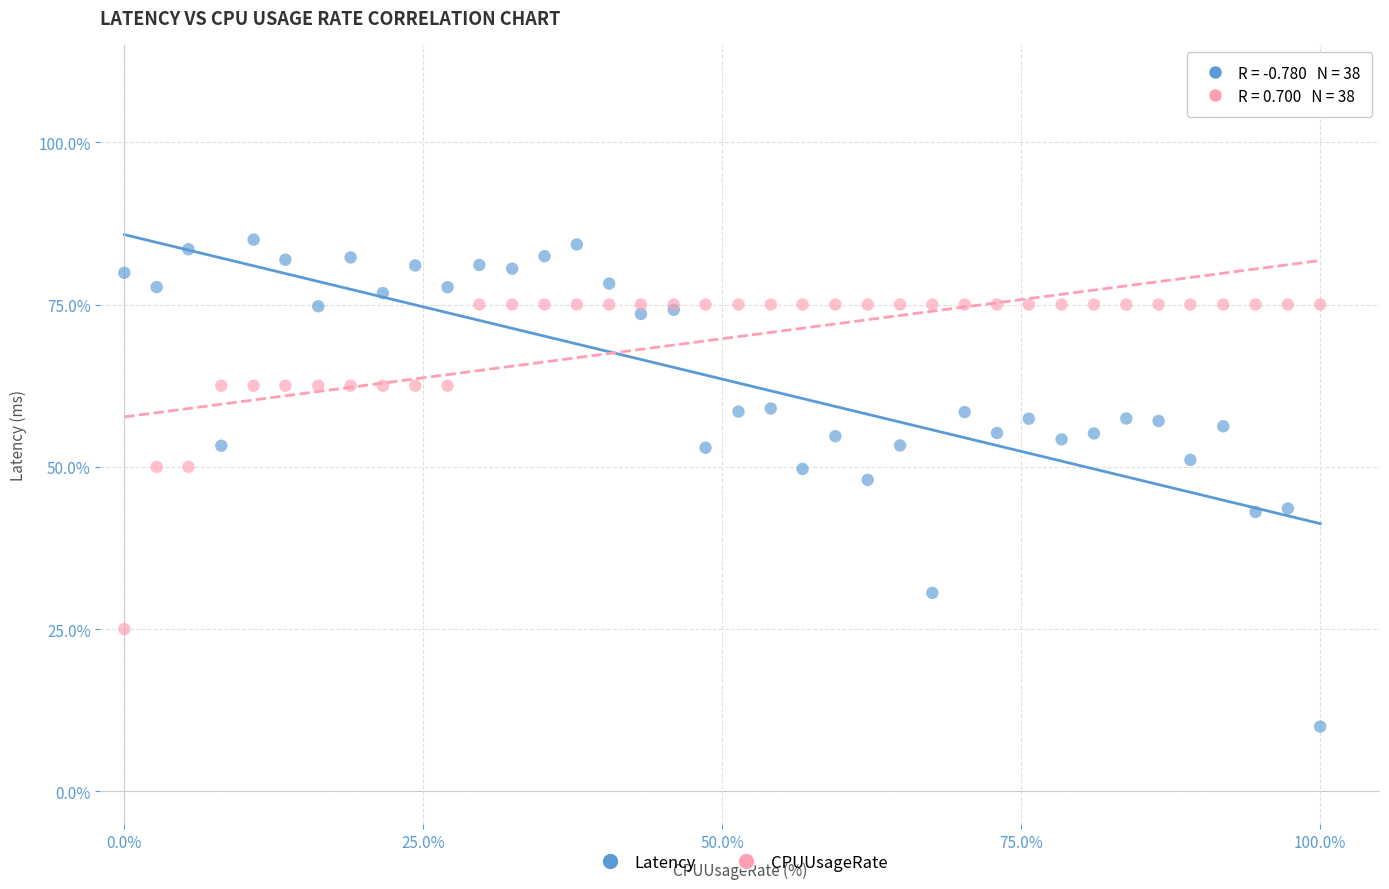

Which series reaches the minimum Y coordinate?

Latency